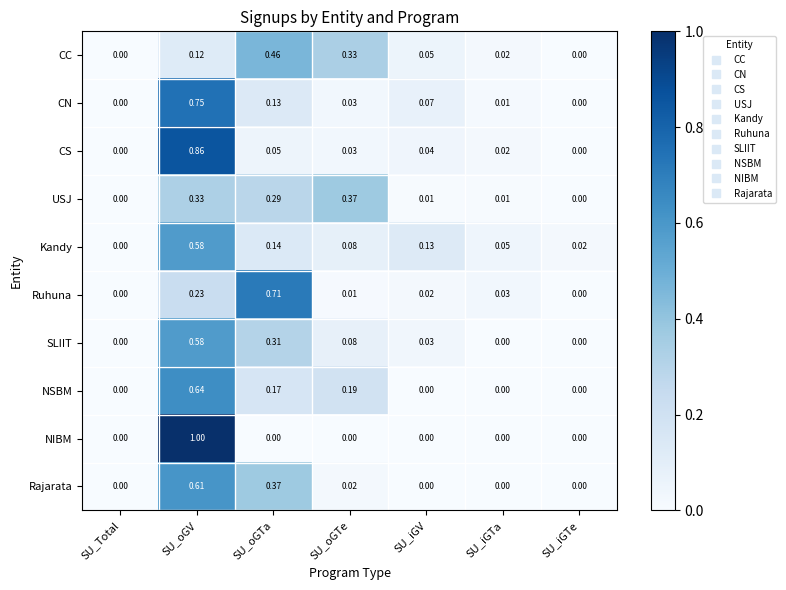

Which series has the widest spread of values?

NIBM